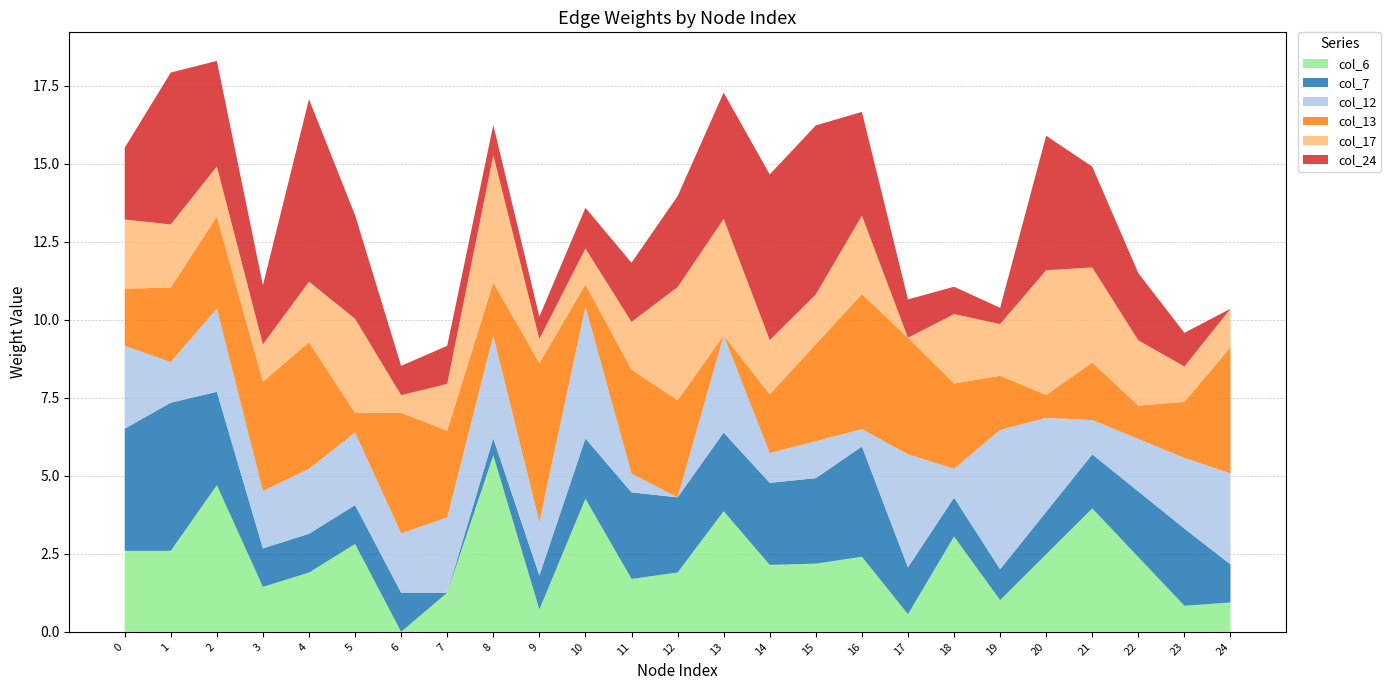

What is the total value across all series at 14?

14.7